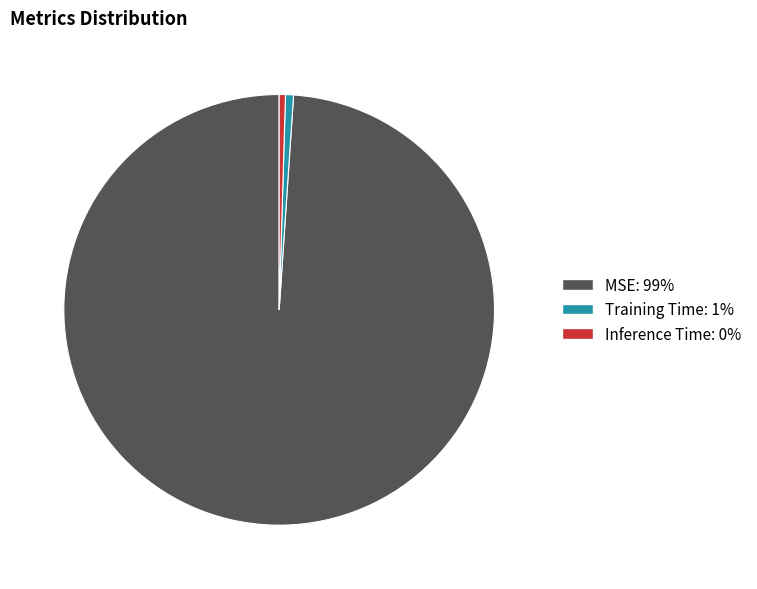

Between Inference Time and MSE, which is larger?

MSE